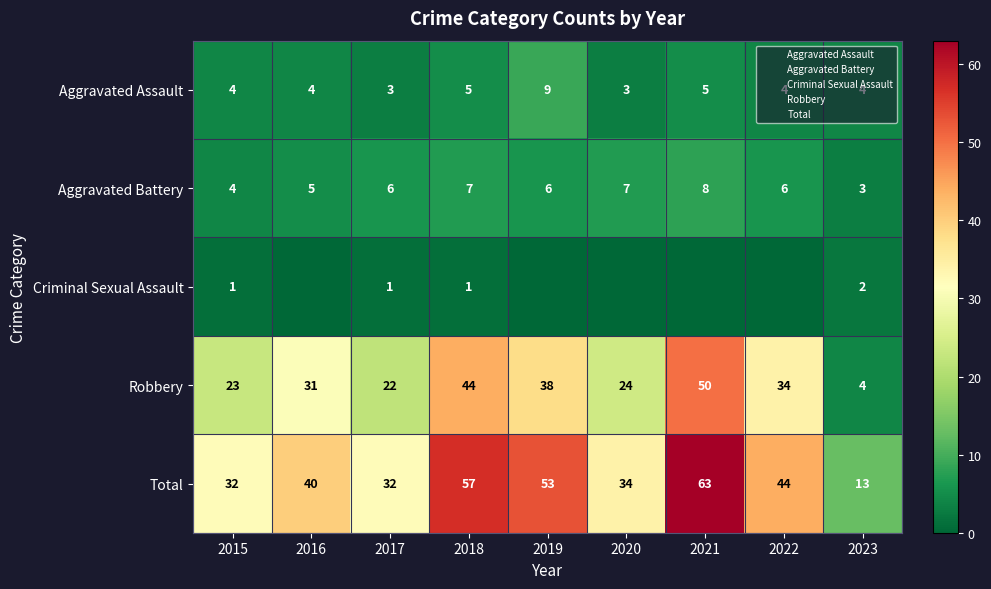

What is the difference between the maximum and second lowest values in the Robbery series?

28